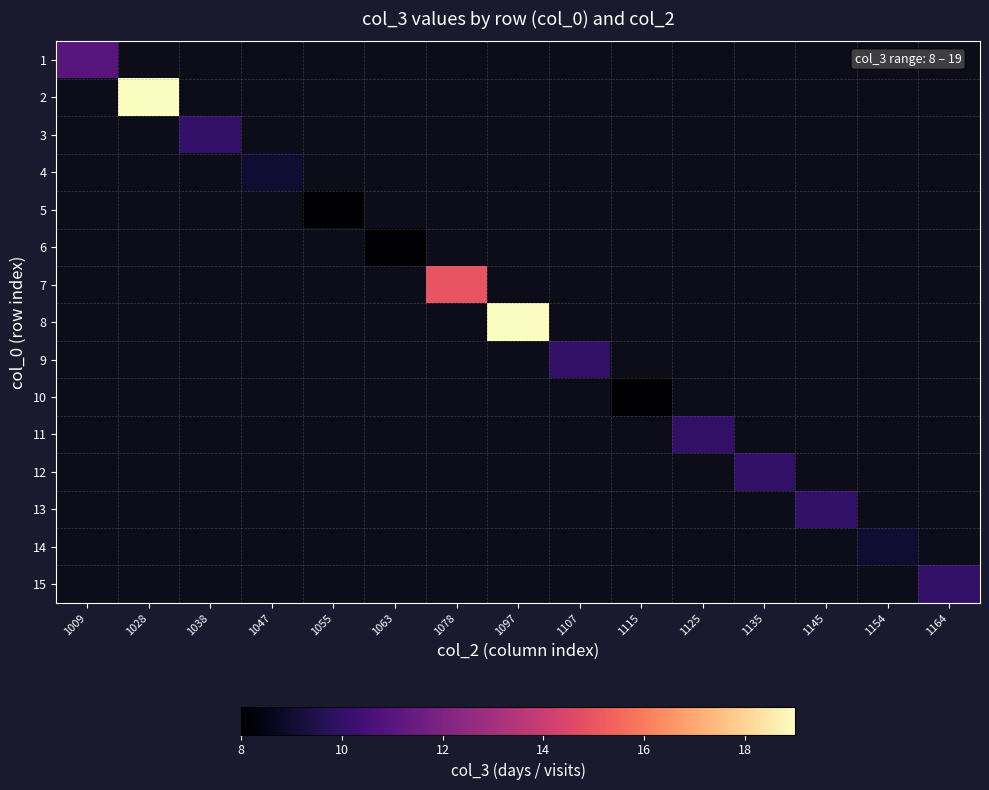

What is the minimum value shown in the chart?

8.0